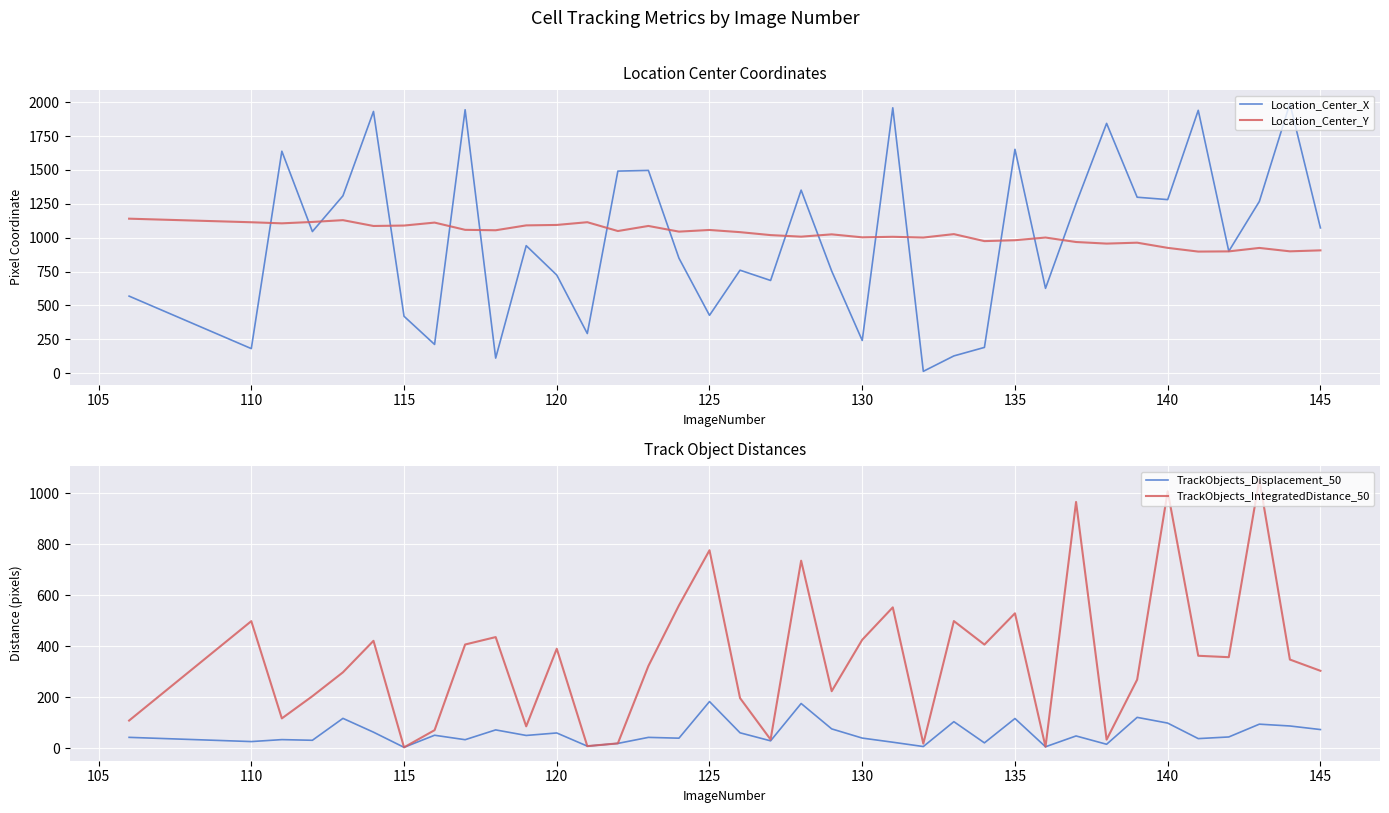

What is the highest value of the Location_Center_Y series?

1140.3